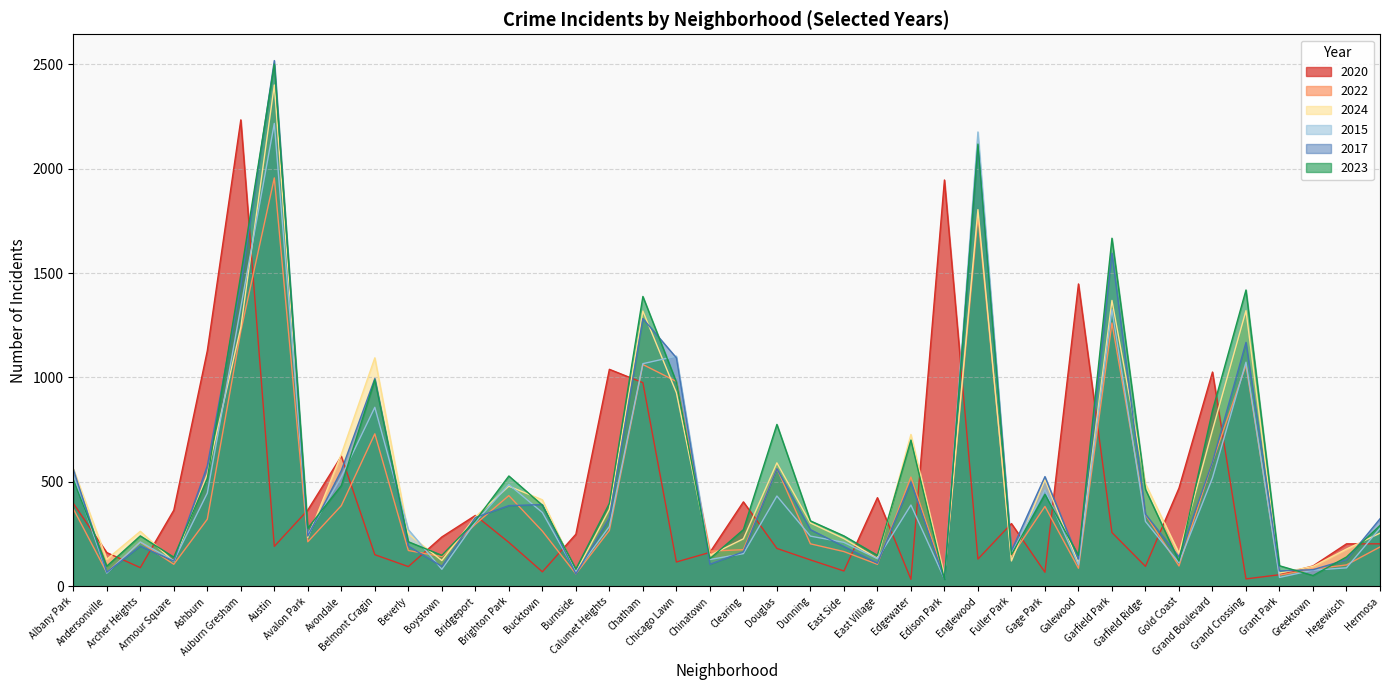

What value does the 2022 series have at Grant Park, to the nearest 100?

100